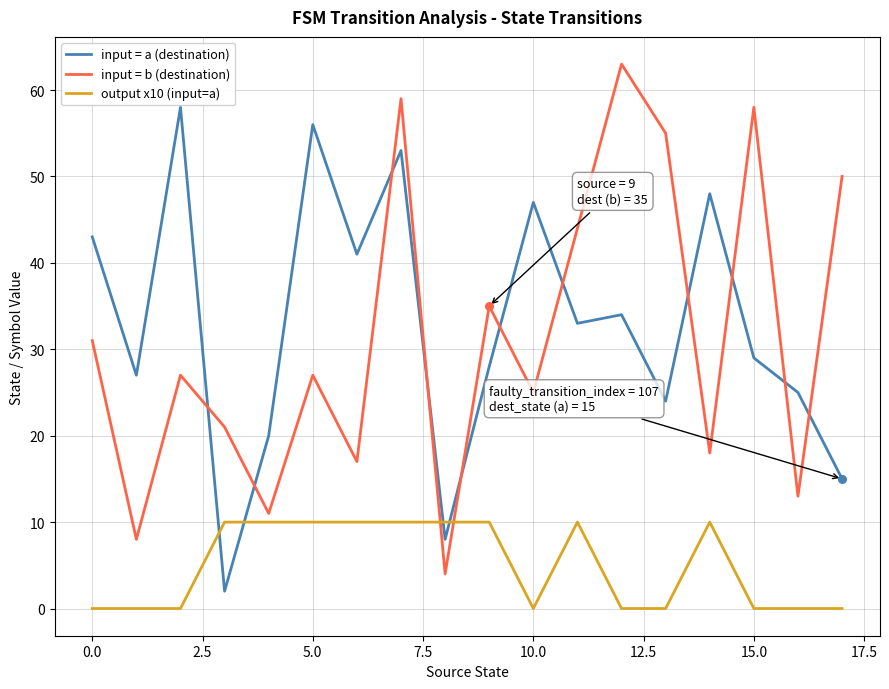

Which series has the largest range (max minus min)?

input = b (destination)